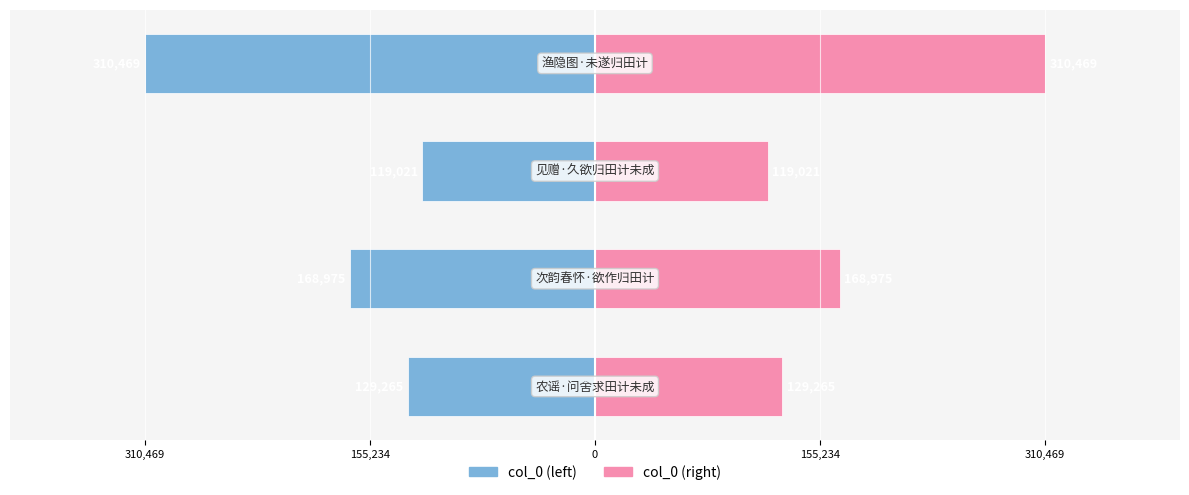

Which series has the widest spread of values?

col_0 (left)